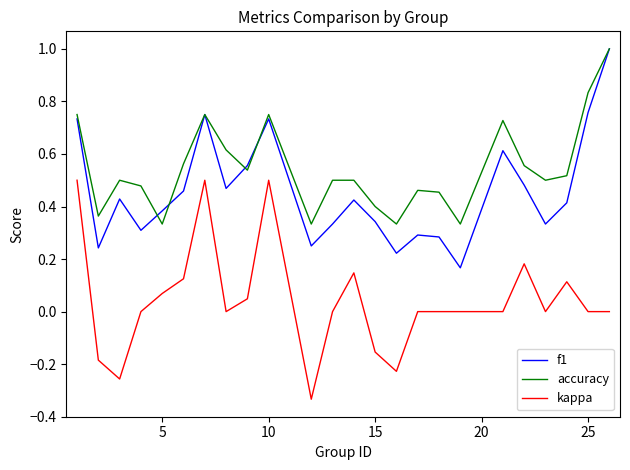

True or false: f1 and kappa cross at least once.

False